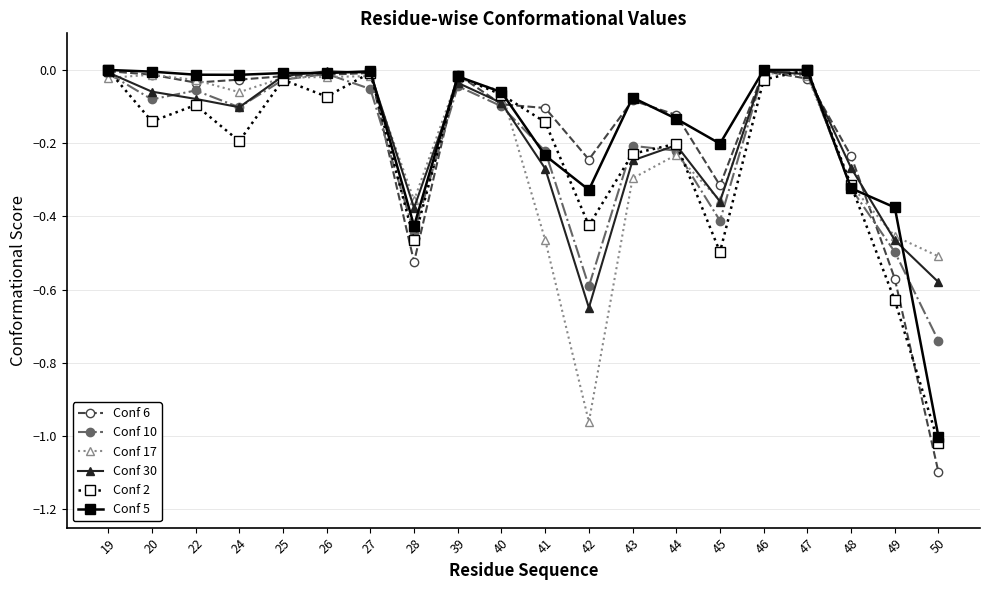

True or false: Conf 2 has a value of -0.1 at 22.

True